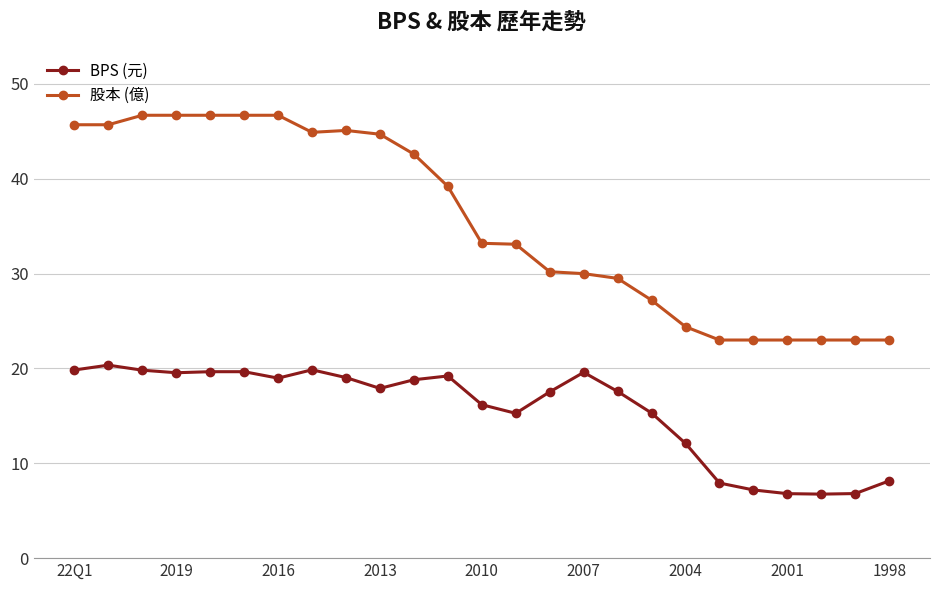

Which series has the largest total across all categories?

股本 (億)